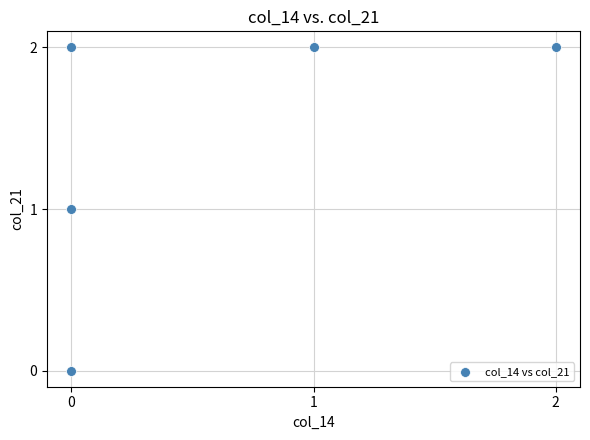

How many points are shown in the scatter plot?

5